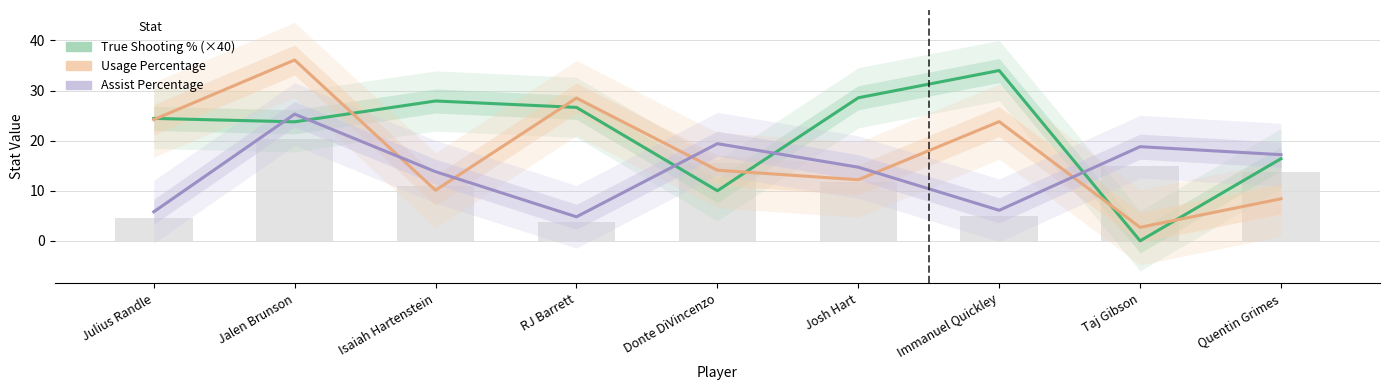

The Usage Percentage series shows 24.9 at Donte DiVincenzo. True or false?

False